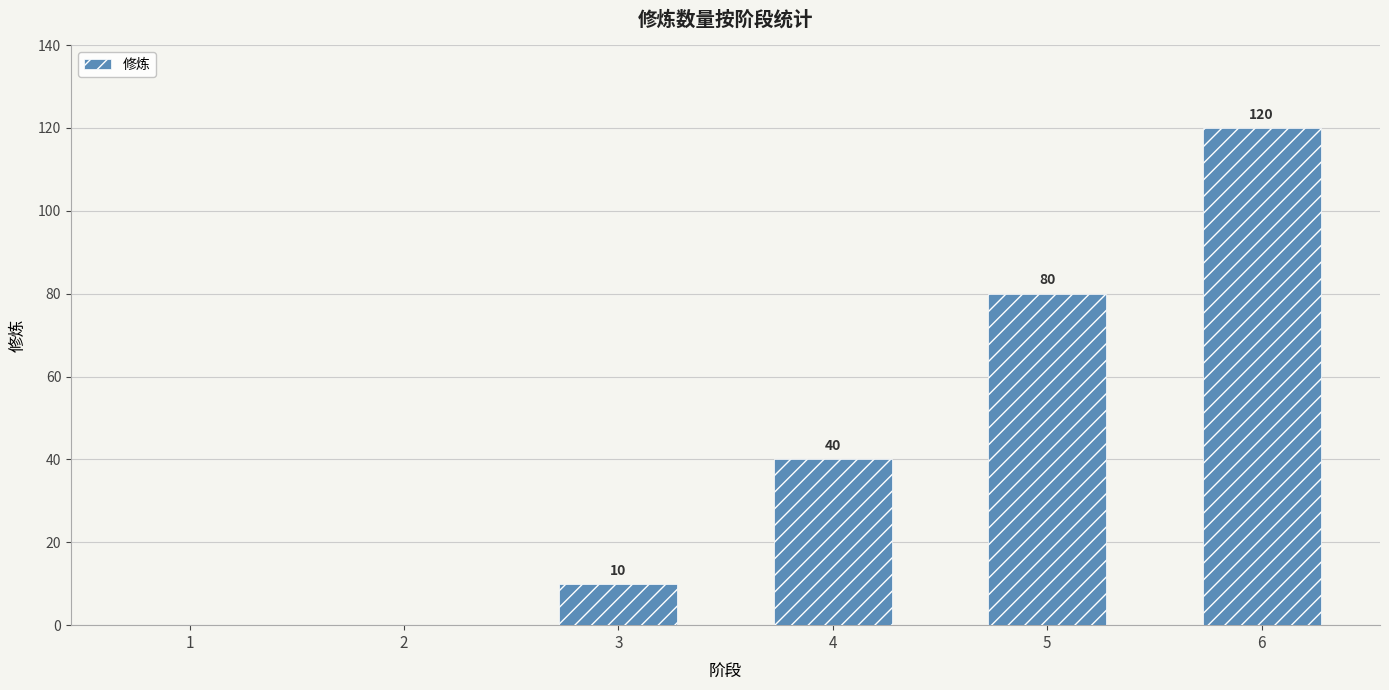

The chart shows a value of 10 at 3. True or false?

True